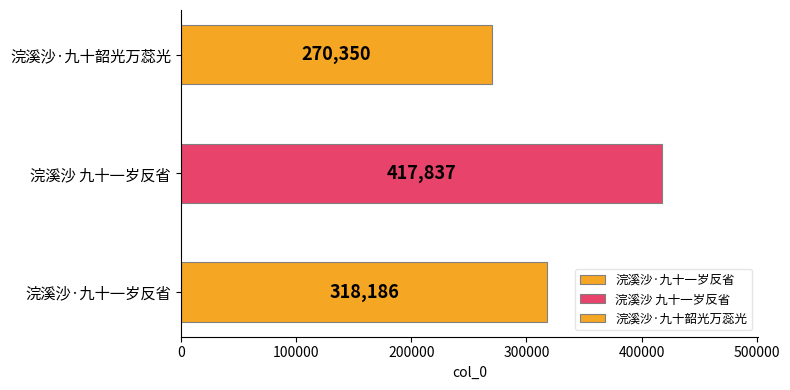

What is the label of the 1st bar from the left?

浣溪沙·九十一岁反省